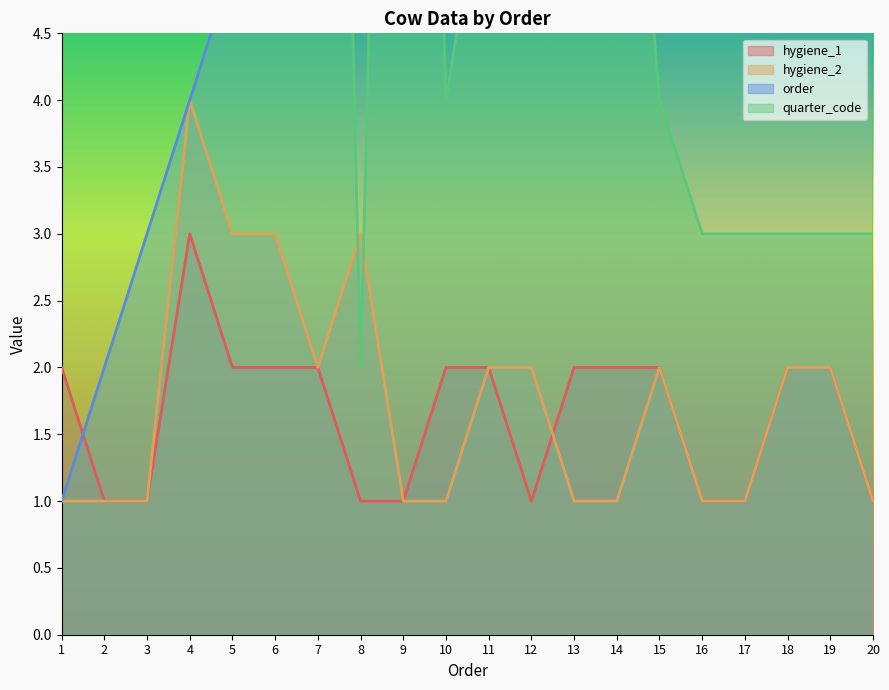

The hygiene_1 series shows 1 at 17. True or false?

True